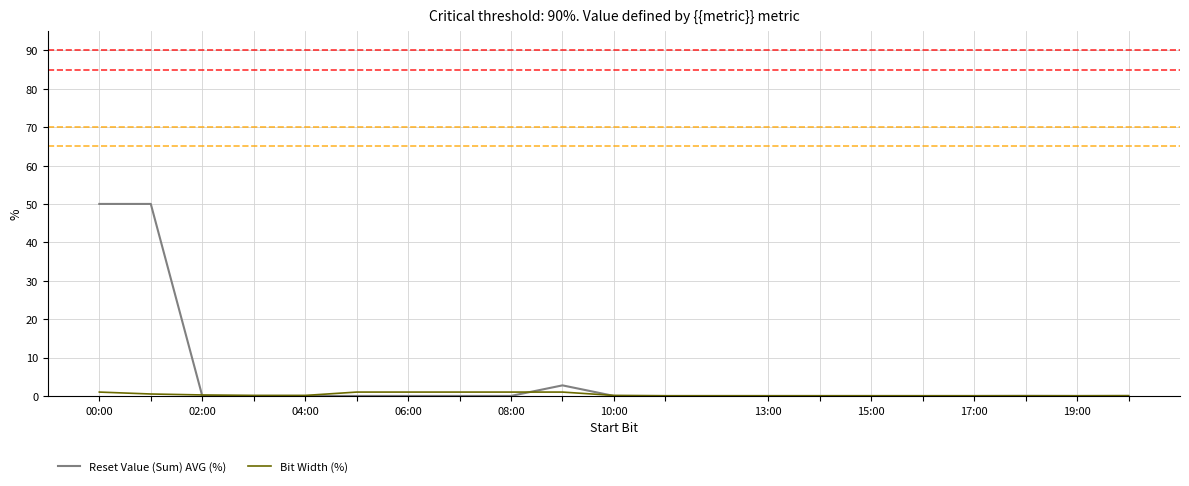

List the series in order of their overall mean, lowest first.

Bit Width (%), Reset Value (Sum) AVG (%)